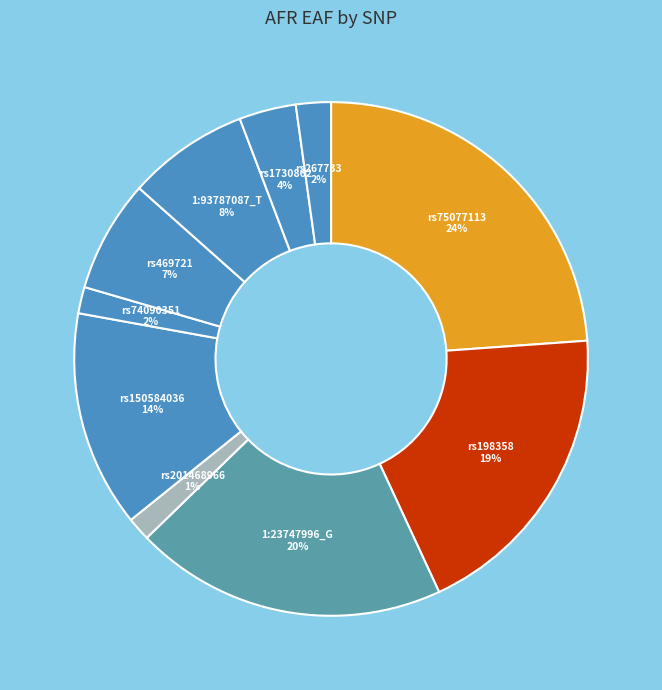

How many segments does this pie chart have?

10